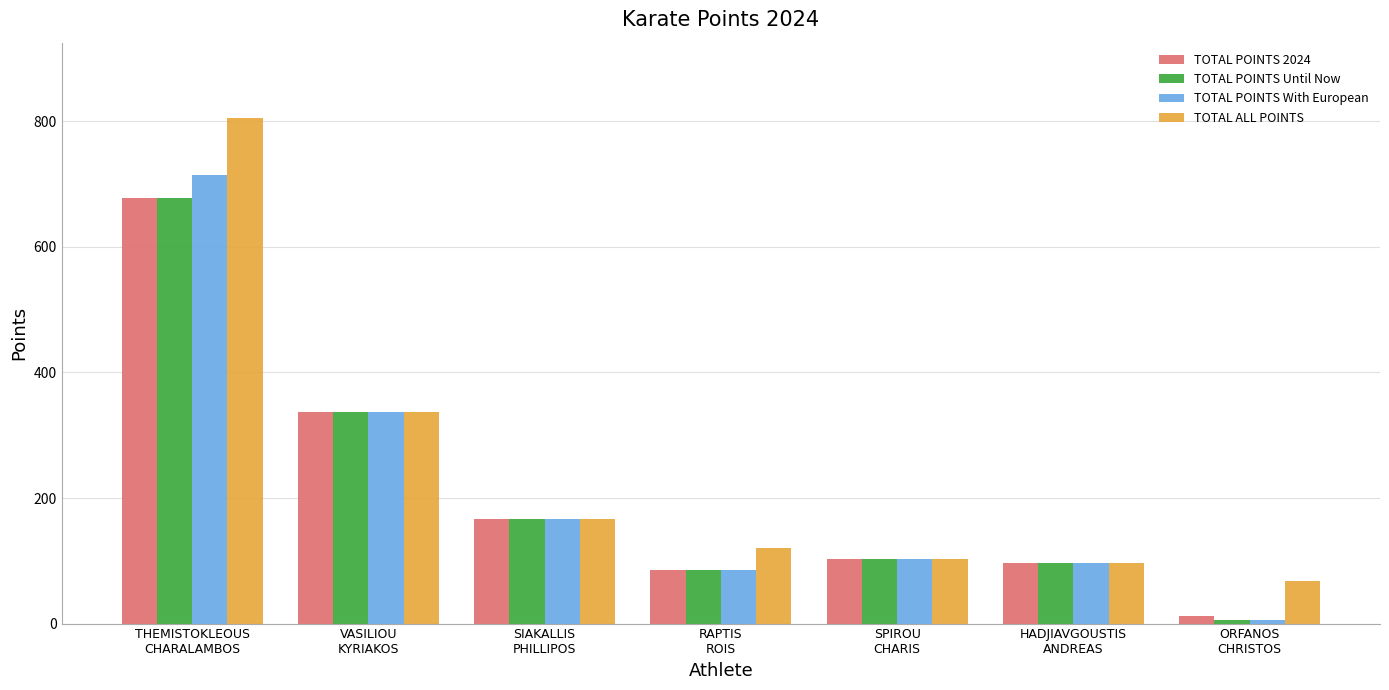

What are all the series names shown in the legend?

TOTAL POINTS 2024, TOTAL POINTS Until Now, TOTAL POINTS With European, TOTAL ALL POINTS